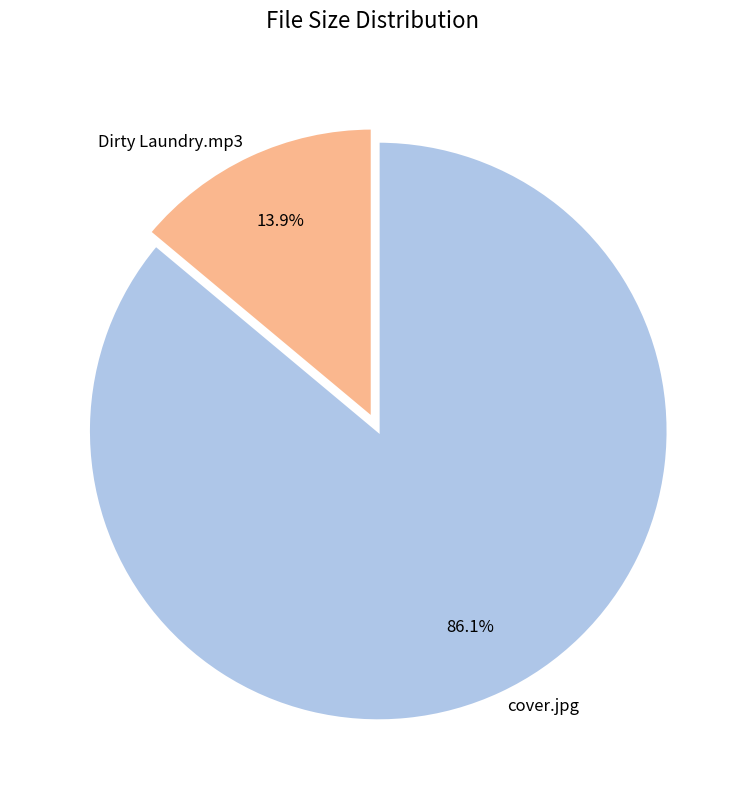

Rank the categories by value from lowest to highest.

Dirty Laundry.mp3, cover.jpg